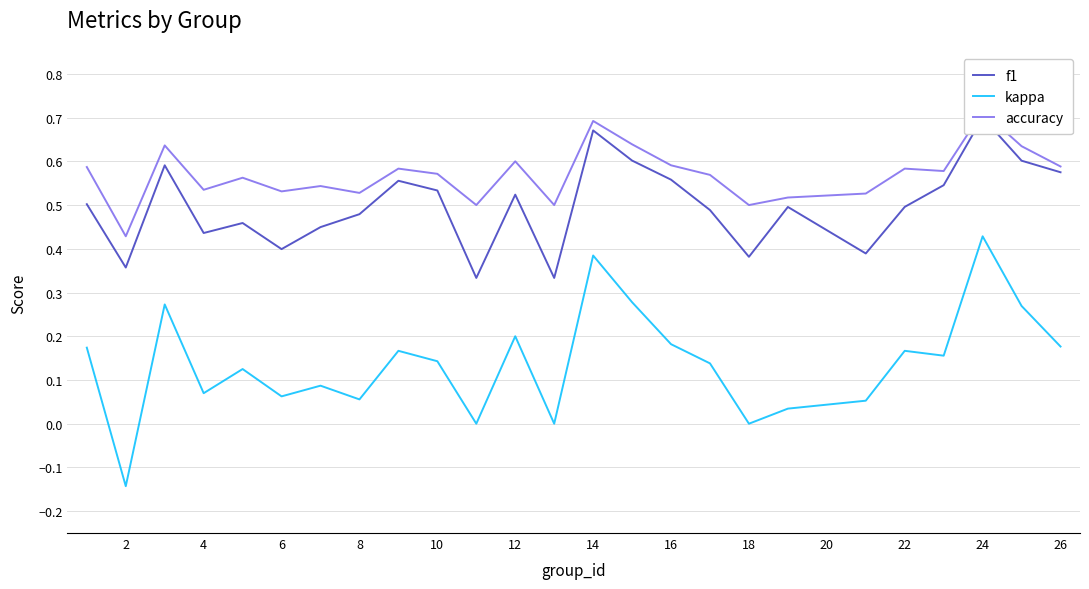

True or false: f1 and kappa intersect in this chart.

False